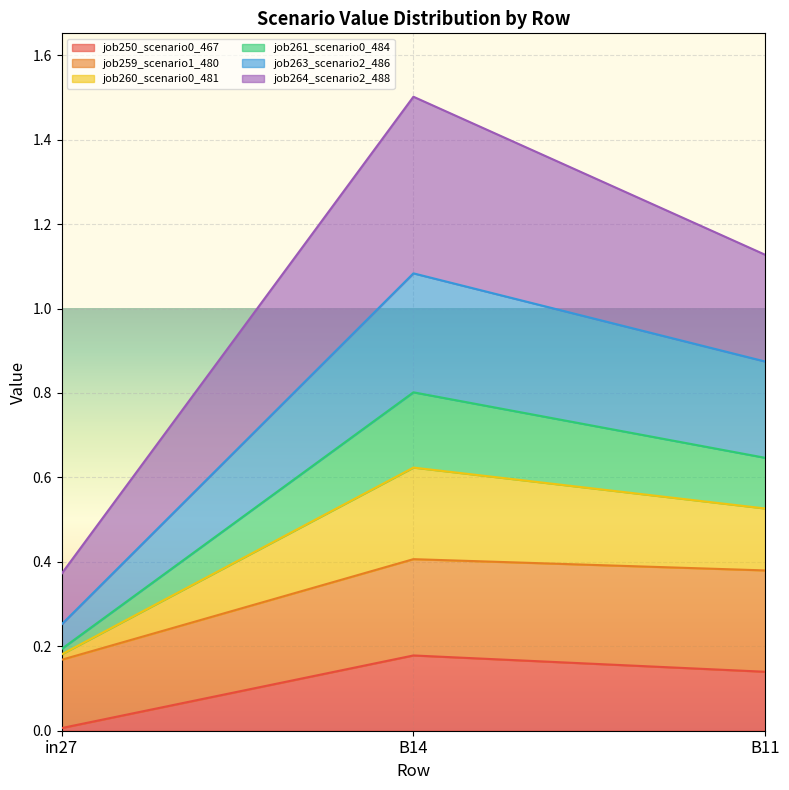

What position from the left is in27?

1